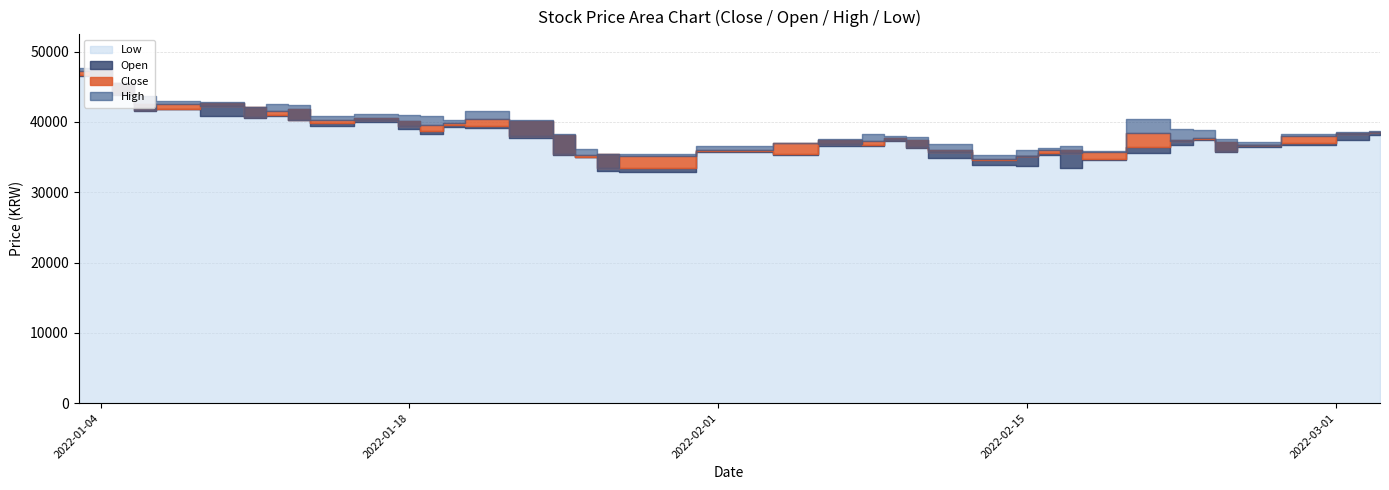

What is the maximum value for Close?

47250